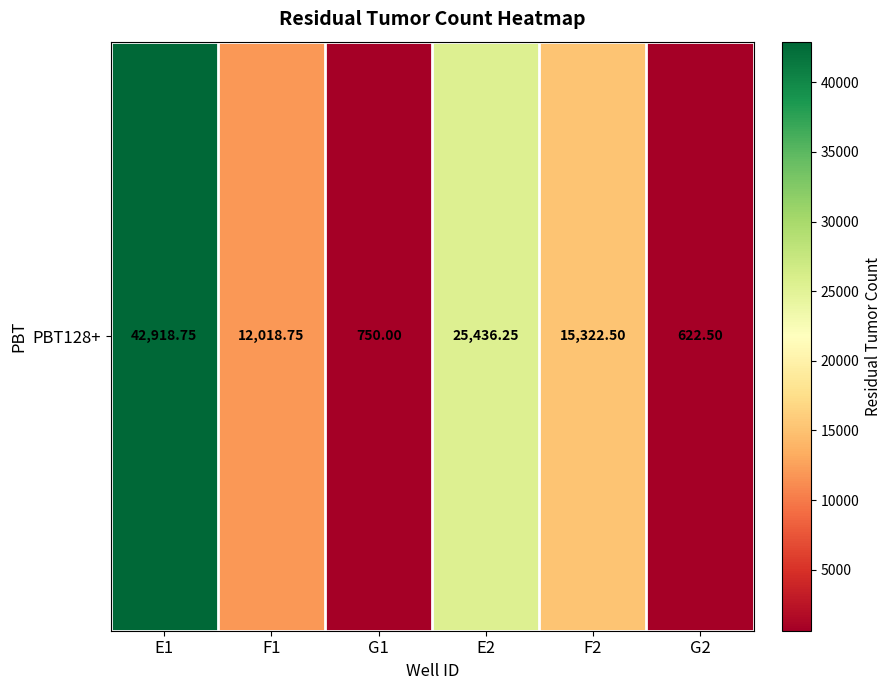

Read the value at G1.

750.0